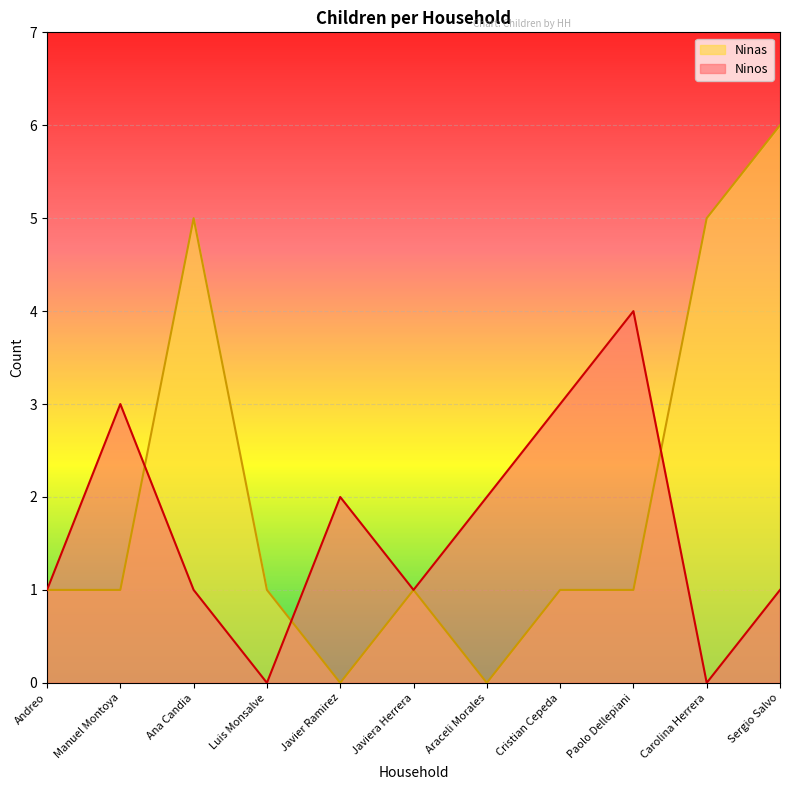

How many values in Ninas are above zero?

9